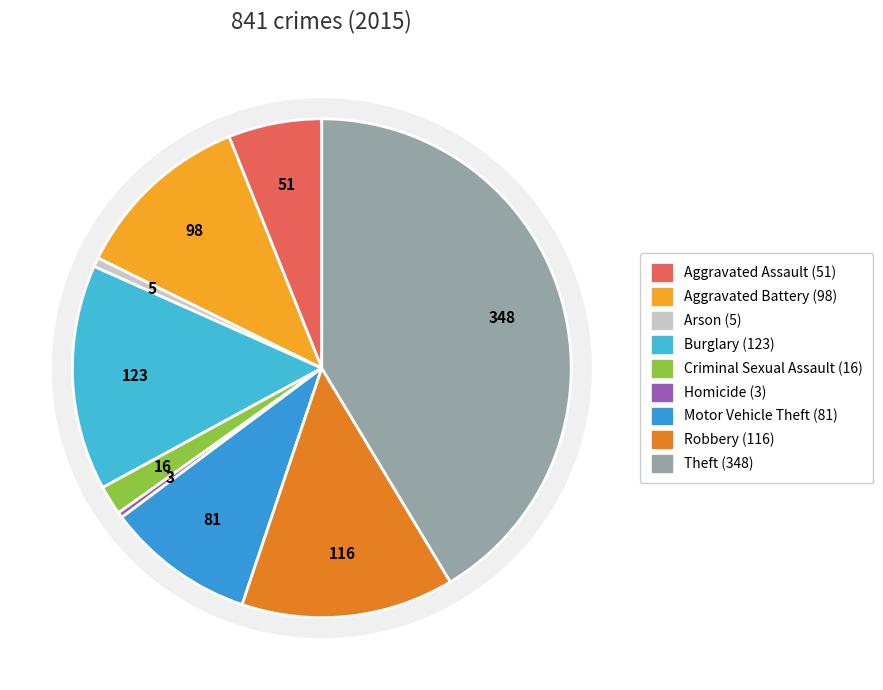

Rank the categories by value from highest to lowest.

Theft, Burglary, Robbery, Aggravated Battery, Motor Vehicle Theft, Aggravated Assault, Criminal Sexual Assault, Arson, Homicide